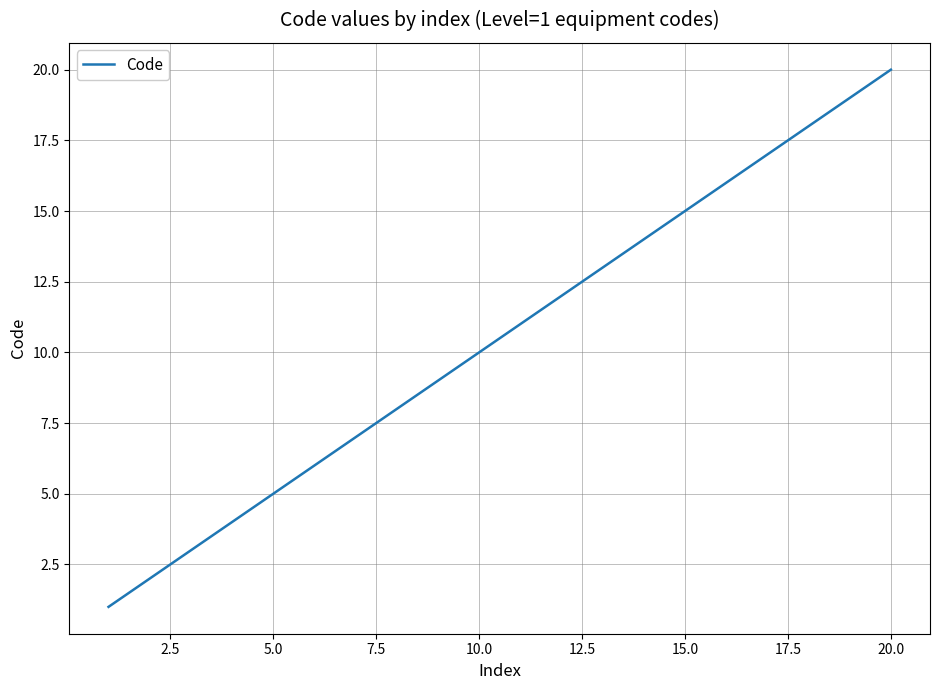

True or false: there are more than 1 points higher than both neighbors.

False